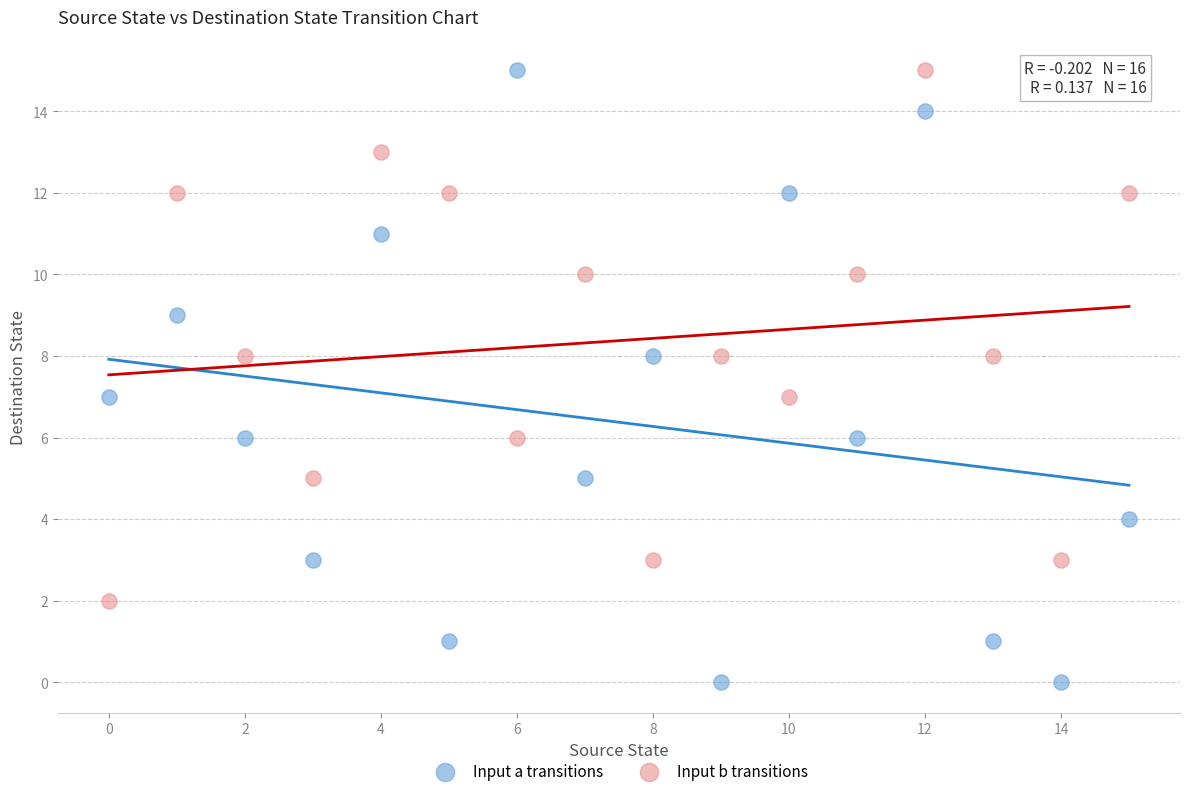

What are all the series names shown in the legend?

Input a transitions, Input b transitions